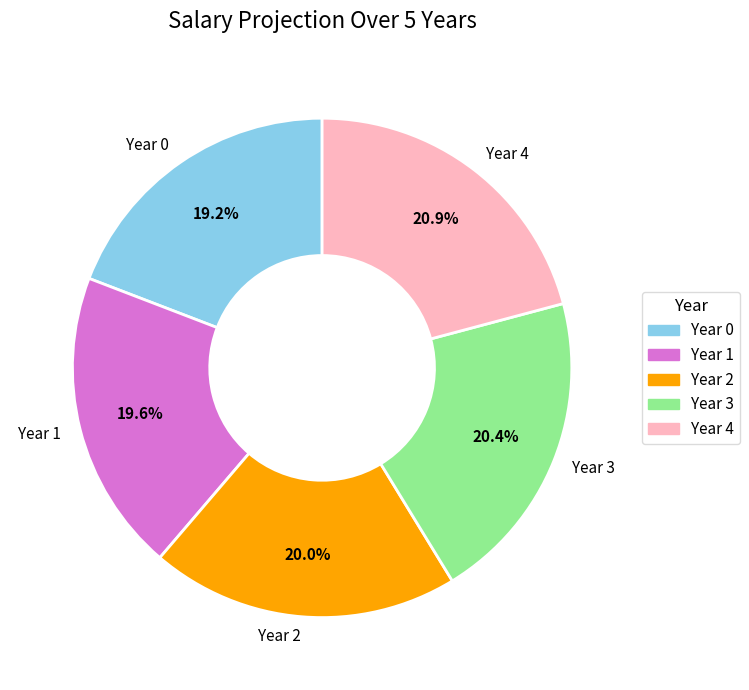

Which has a higher value, Year 0 or Year 4?

Year 4